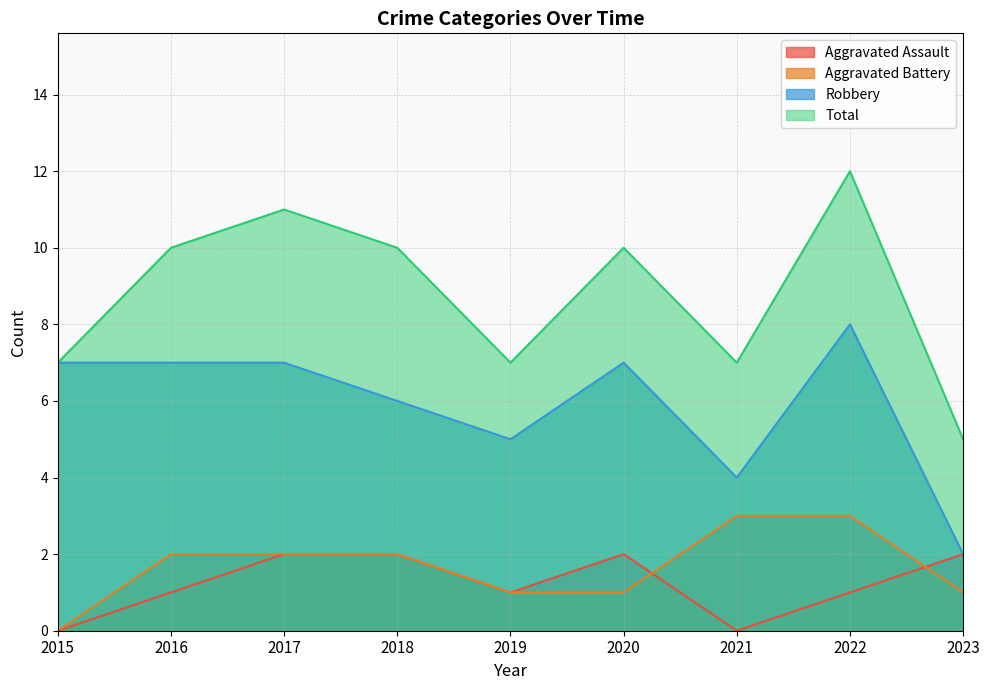

Is it true that Aggravated Battery equals 2 at 2021?

False